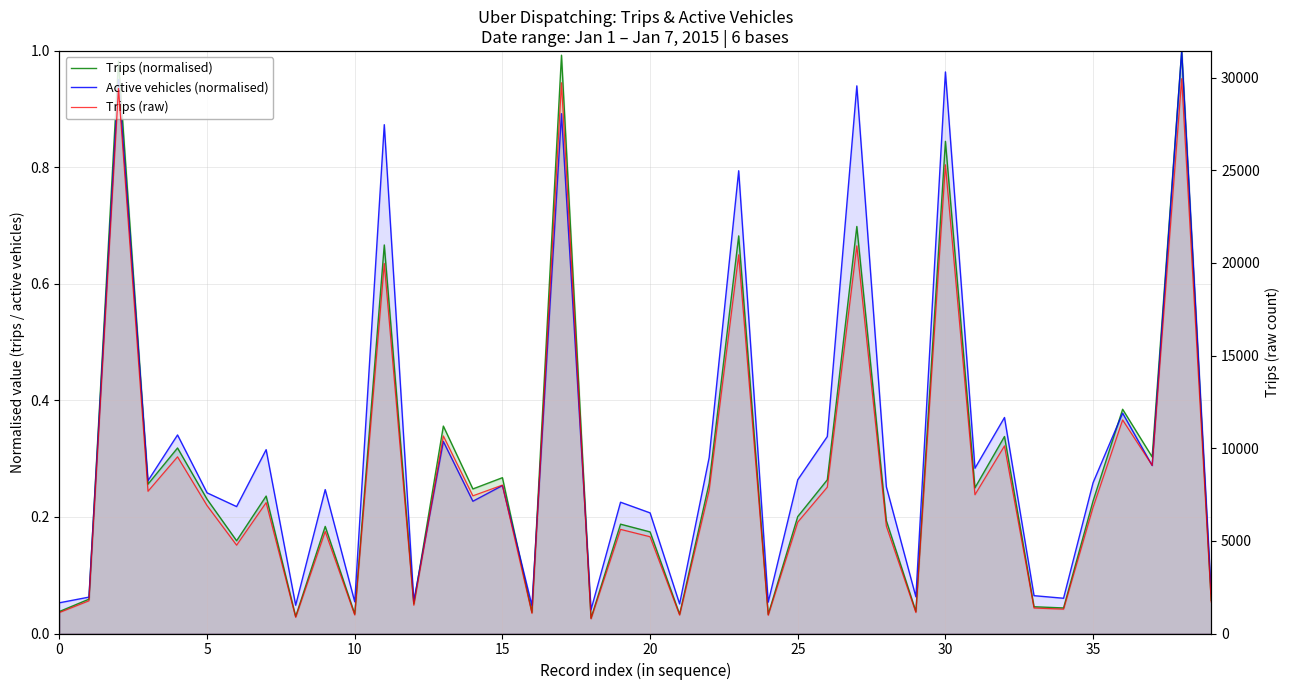

How many interior local valleys does the Trips (normalised) series have?

14